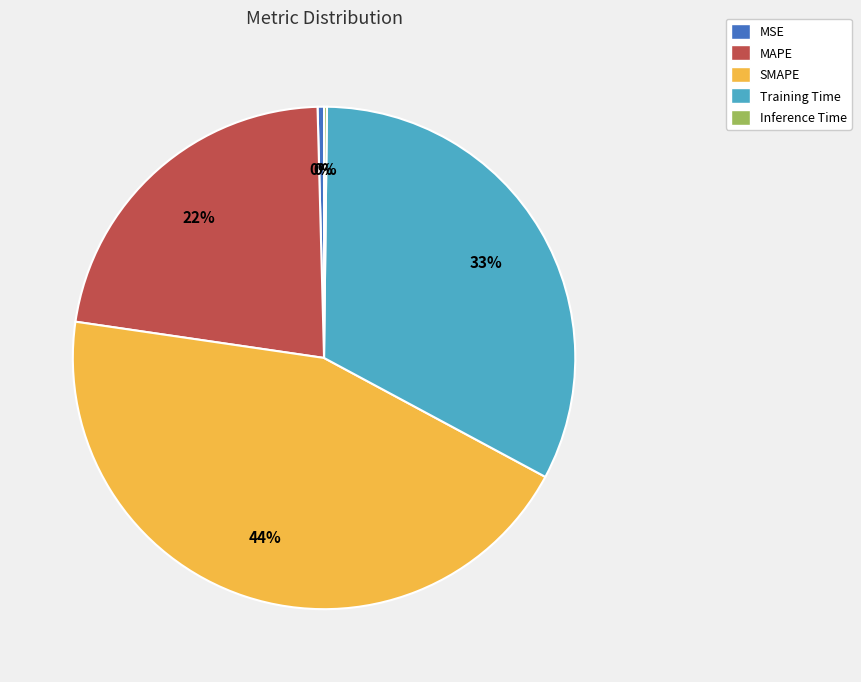

What is the ratio of the value at MAPE to the value at SMAPE?

0.5